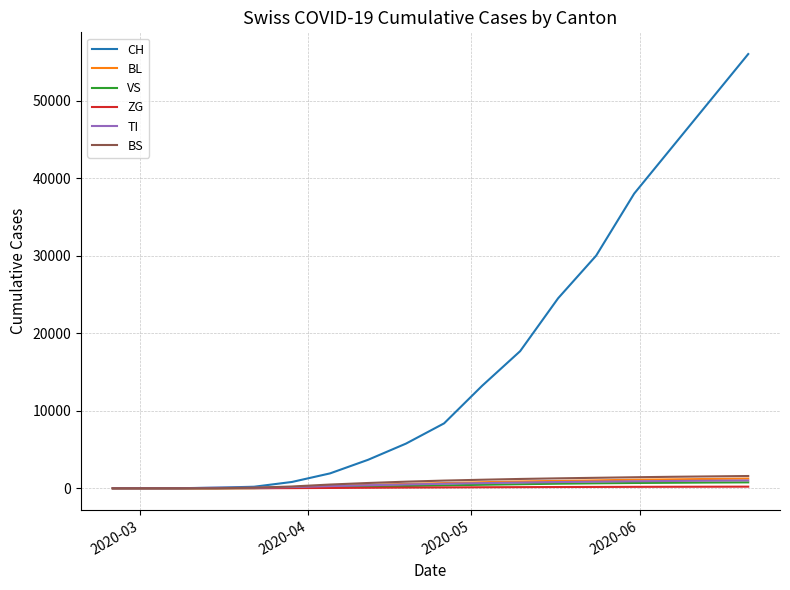

Which series has the largest total across all categories?

CH